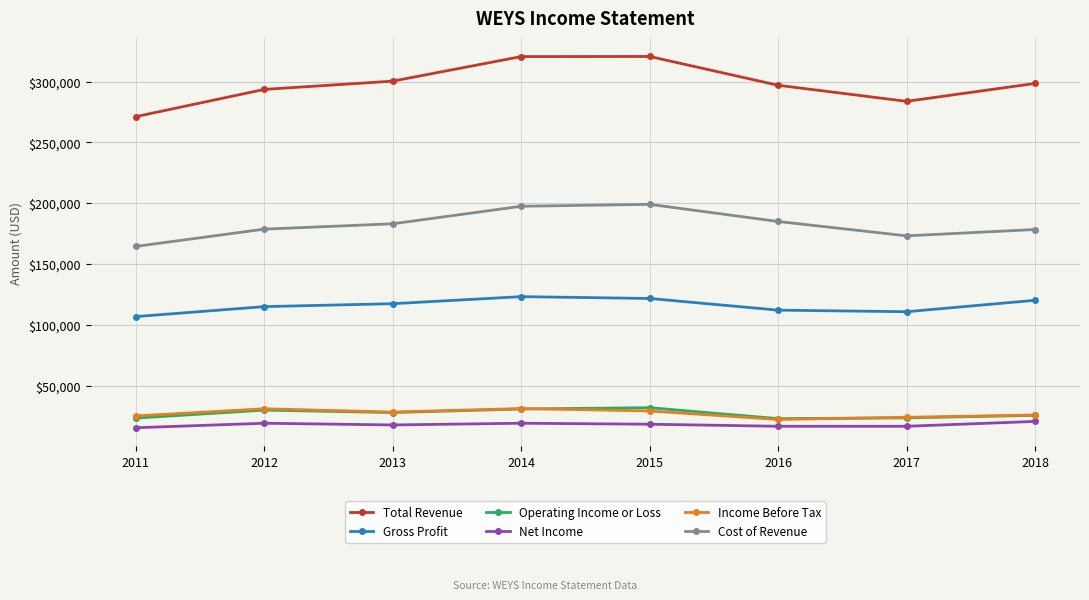

How many categories are shown in the chart?

8